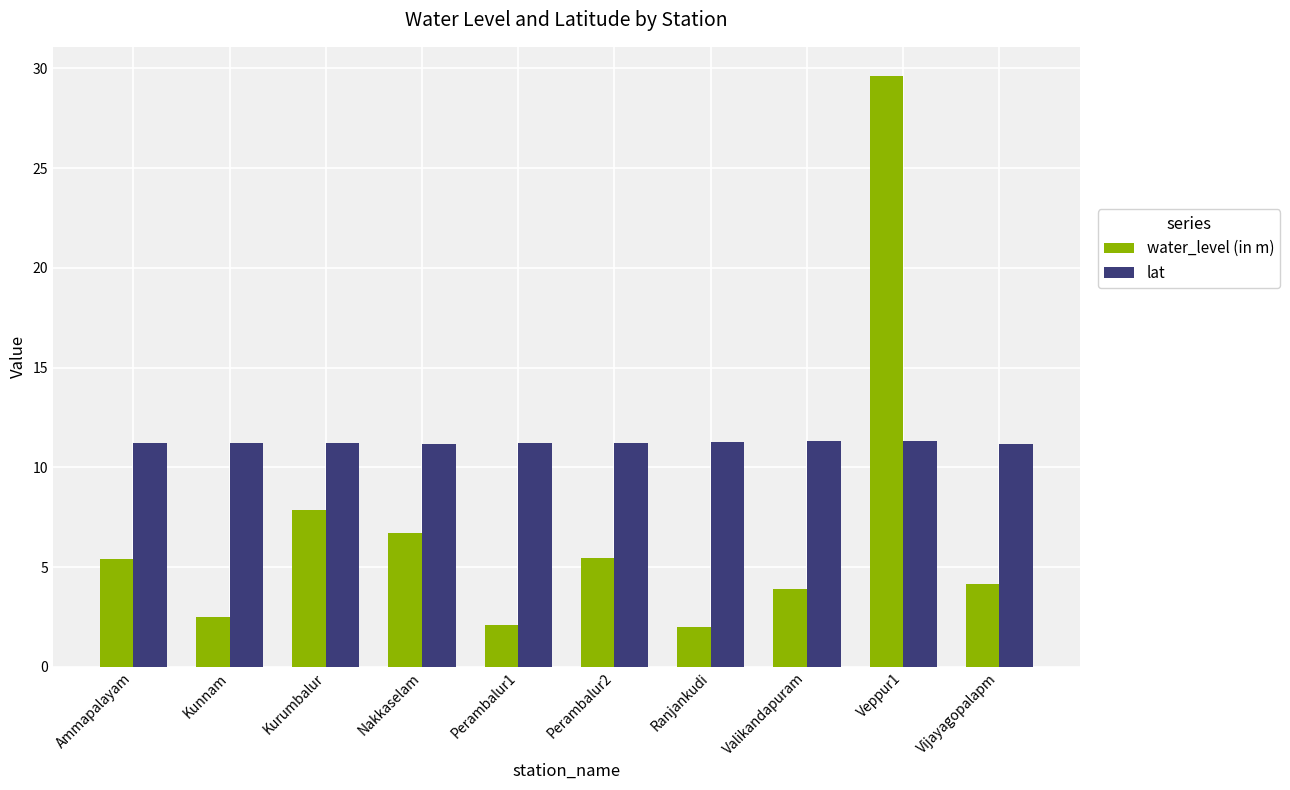

Rank the series at Ammapalayam from lowest to highest value.

water_level (in m), lat